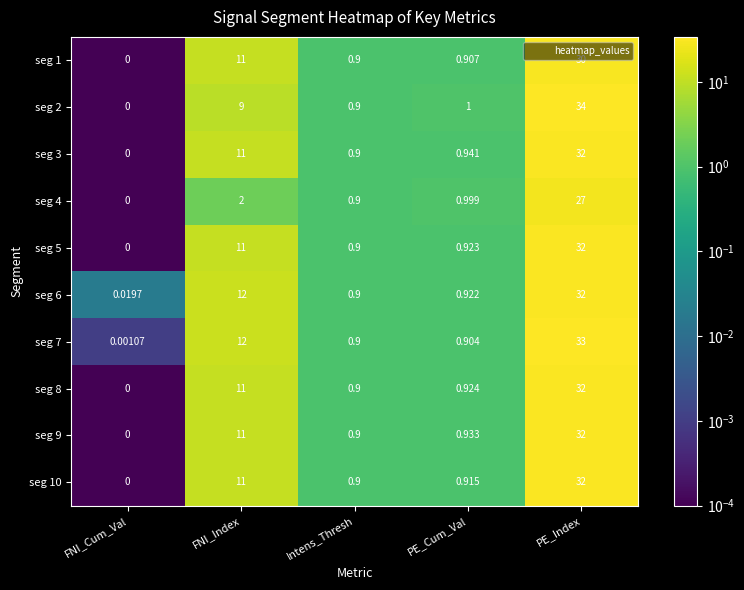

Where is seg 10 nearest to the value 16?

FNI_Index